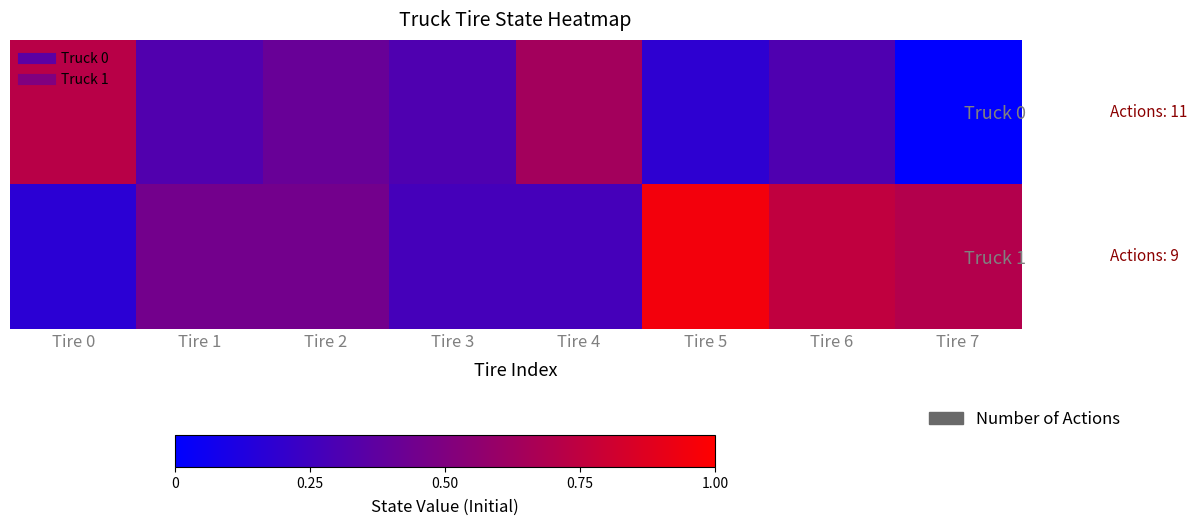

How many distinct data groups are displayed?

2